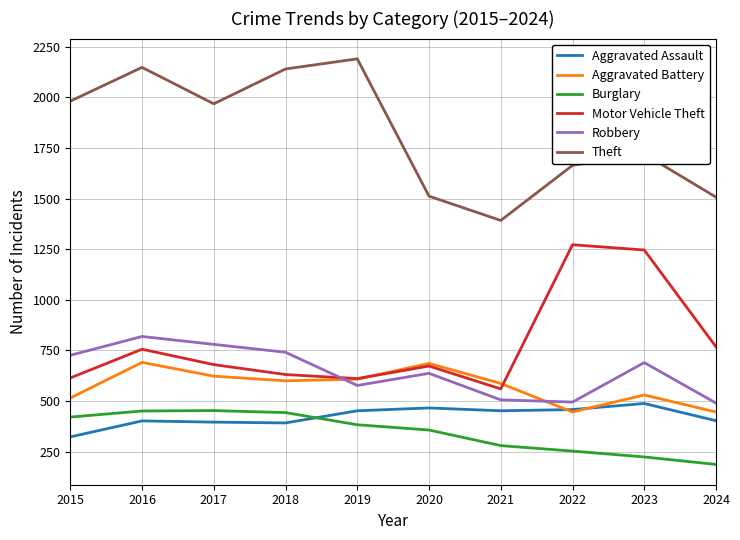

True or false: Burglary has a value of 383 at 2019.

True